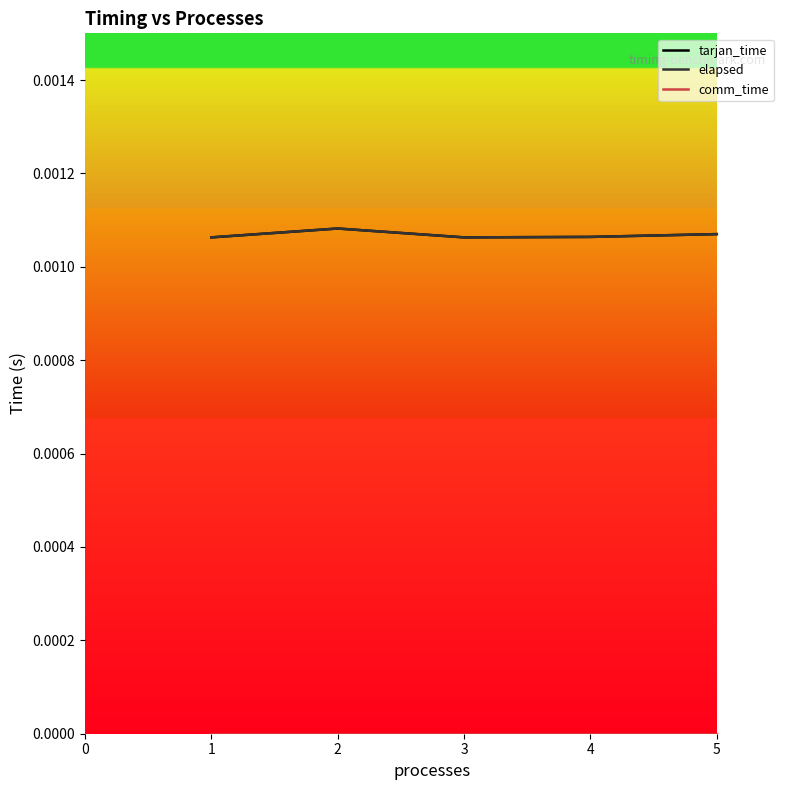

Does the chart display data point markers on the line(s)?

No